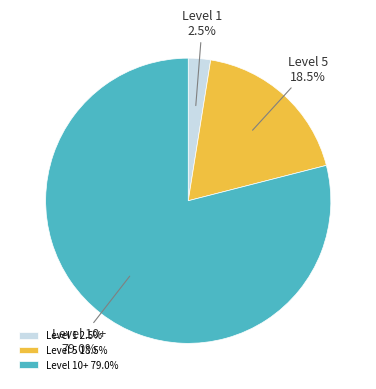

How much of the chart is everything except Level 5?

81.5%